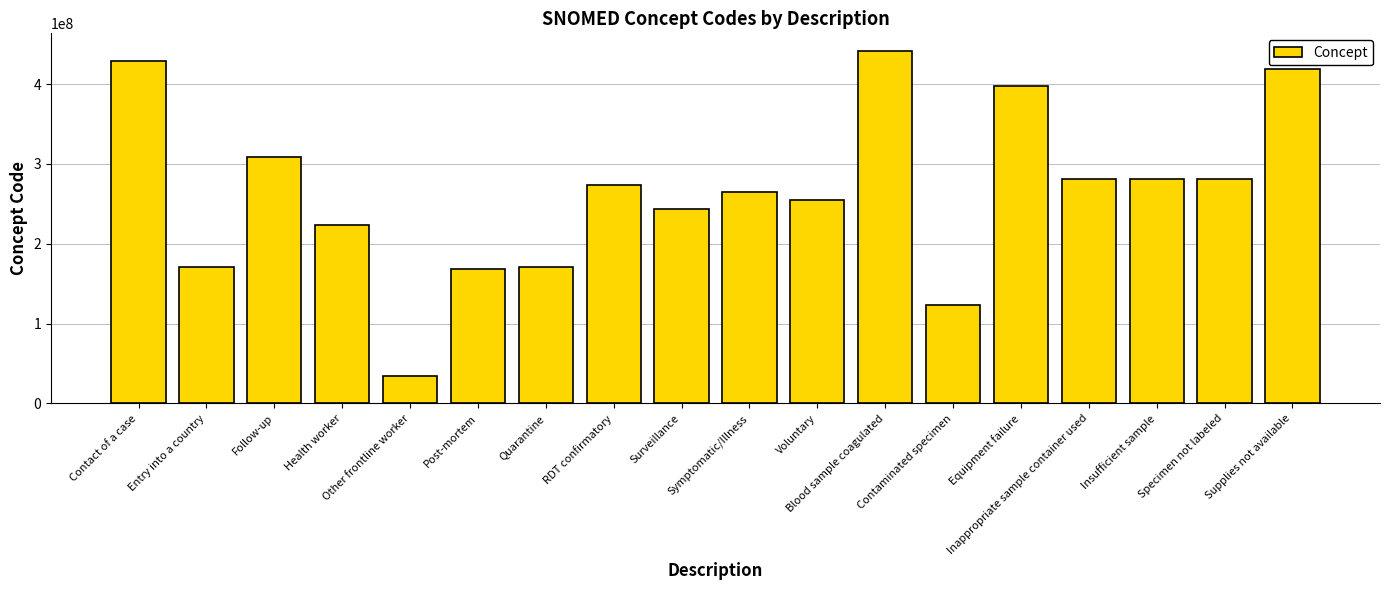

What is the approximate value at Symptomatic/Illness, to the nearest 100?

264931000